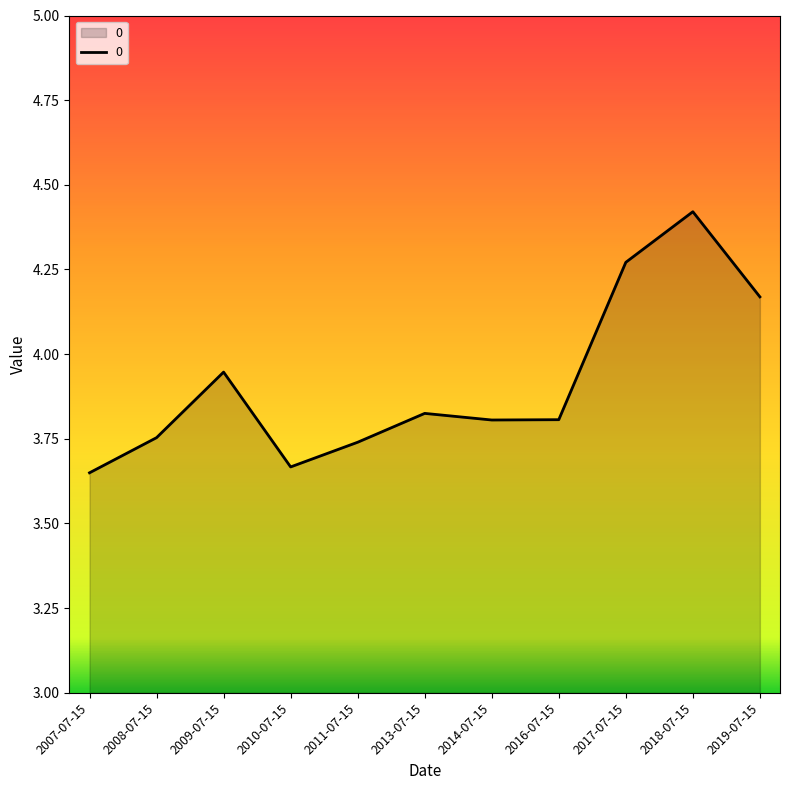

What position from the left is 2010-07-15?

4